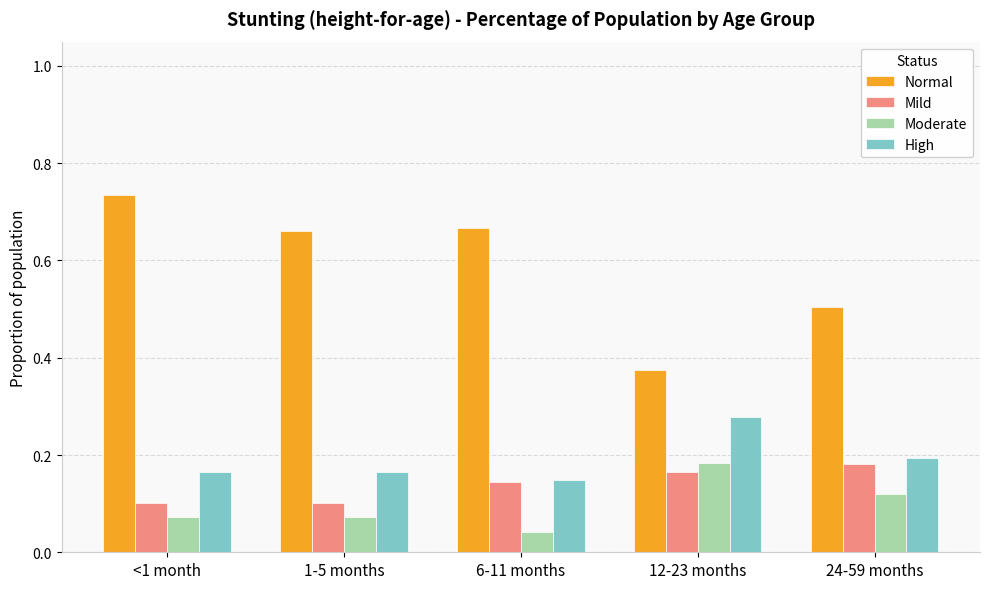

What is the spread (max minus min) of values at 6-11 months?

0.6